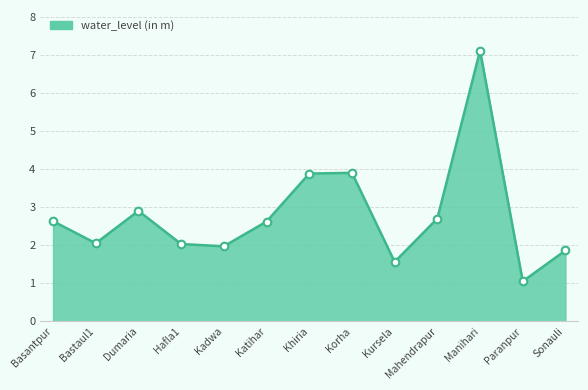

What is the ratio of the value at Bastaul1 to the value at Manihari?

0.3